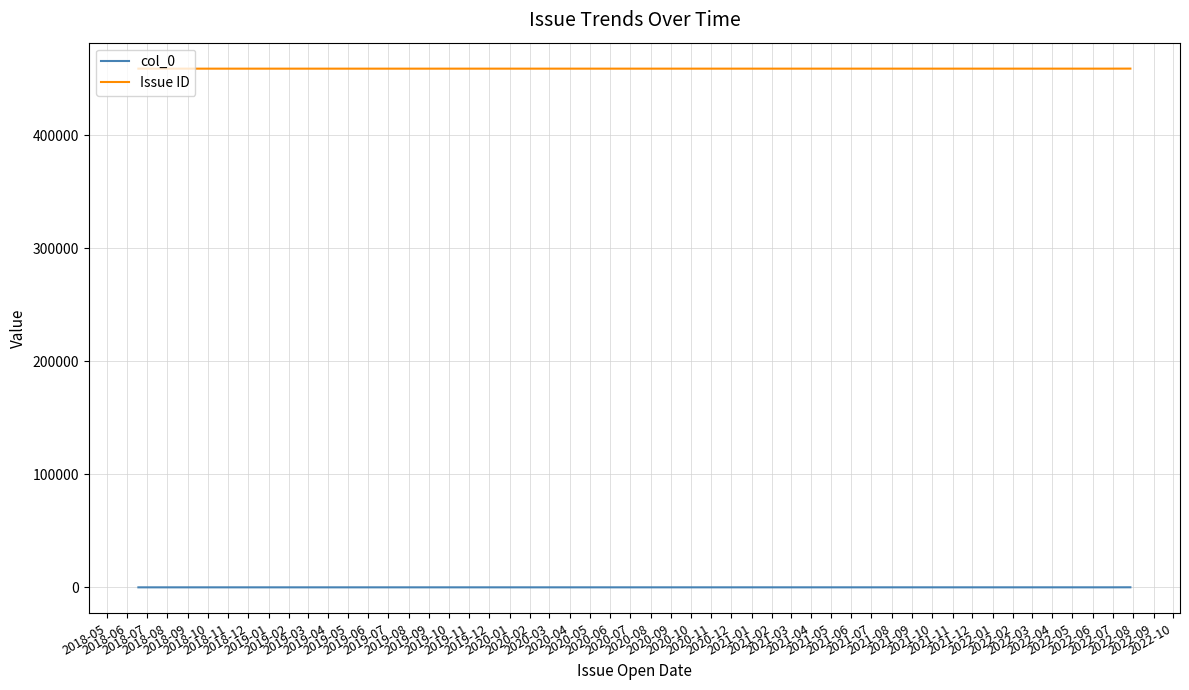

Rank the series by their maximum value, from highest to lowest.

Issue ID, col_0